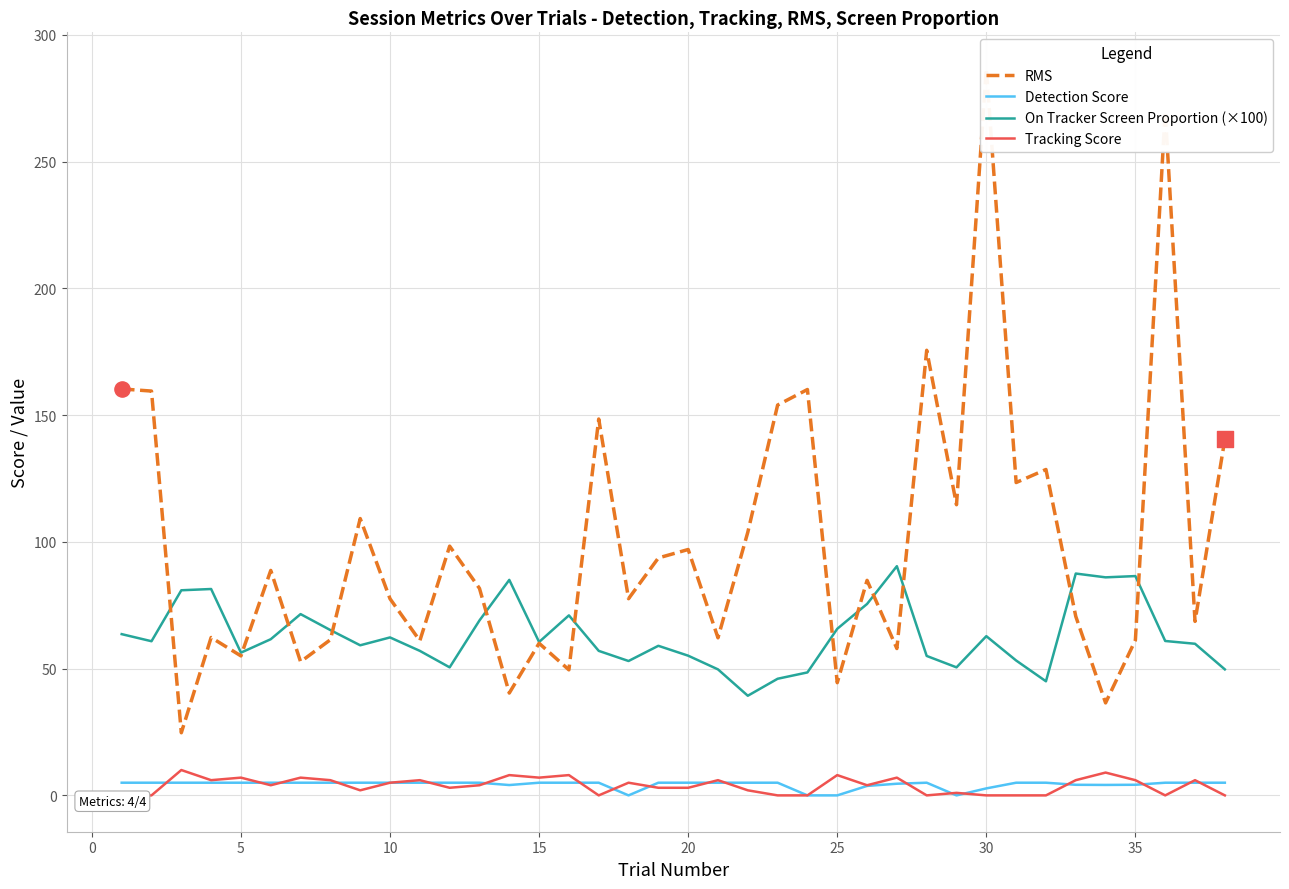

At how many categories does at least one series exceed 232?

2